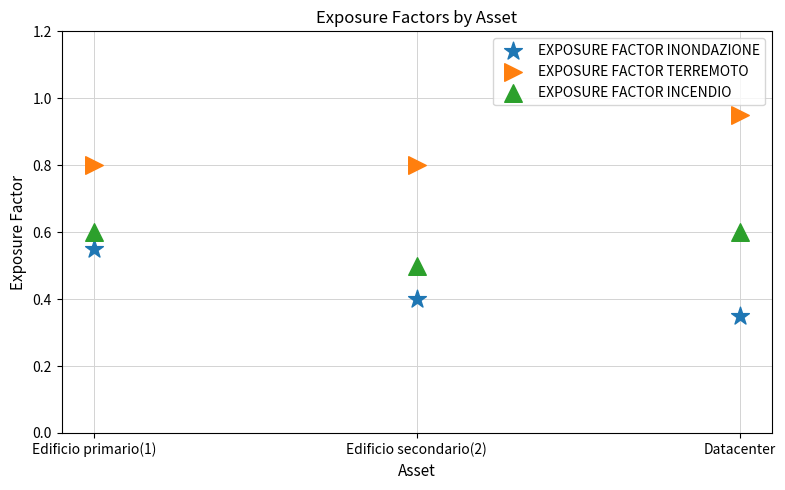

In the EXPOSURE FACTOR INCENDIO series, what Y value is closest to 0?

0.5